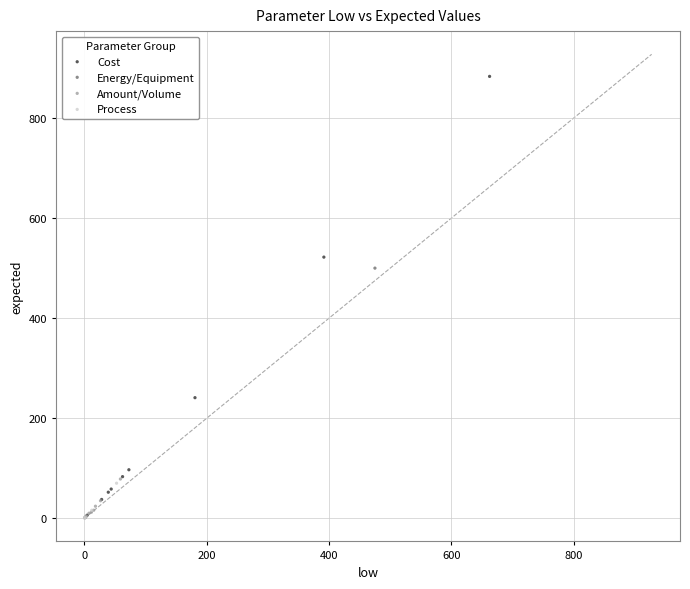

Which series reaches the maximum Y coordinate?

Cost